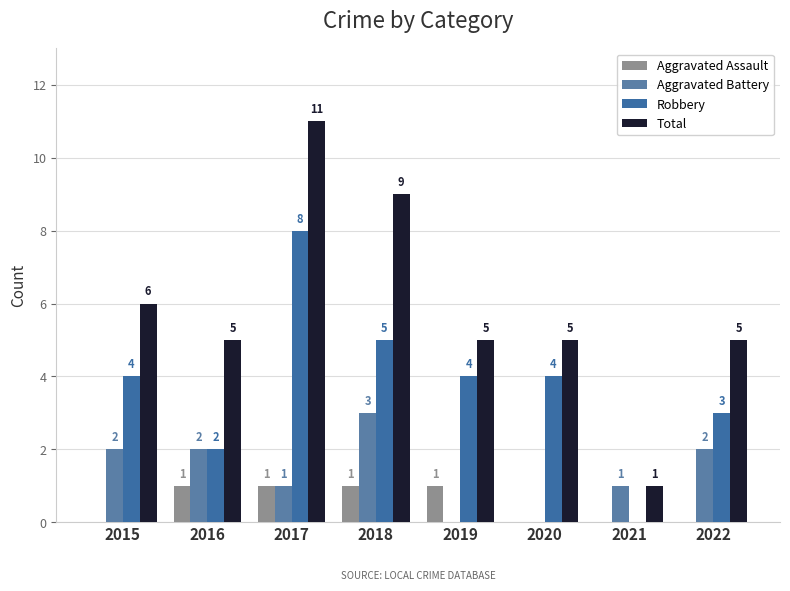

What value does the Total series have at 2018?

9